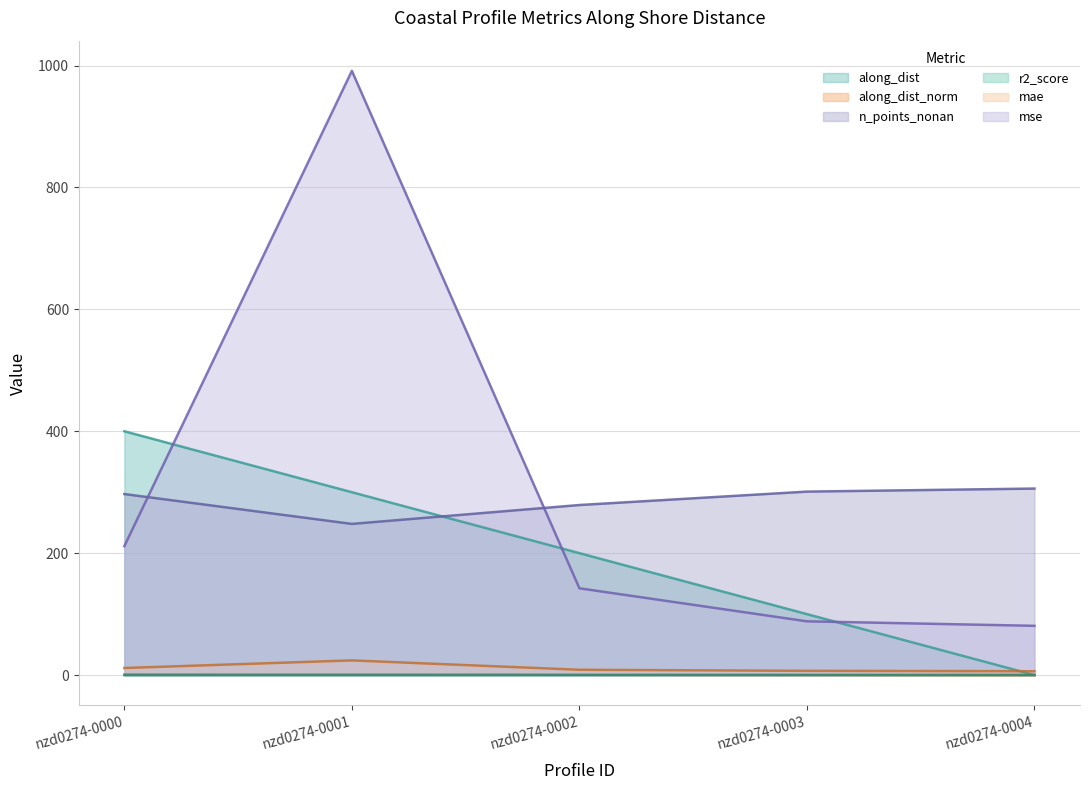

How many lines are shown in the chart?

6